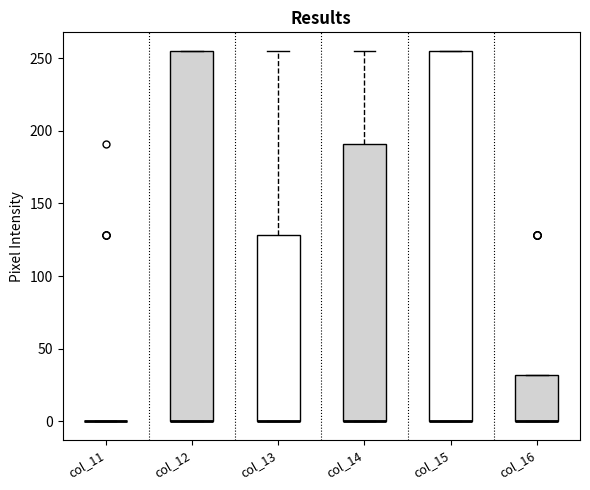

Where is the lower edge of the box for col_16 on the y-axis? The values are not printed on the chart, so give them approximately, as read against the axis.

0